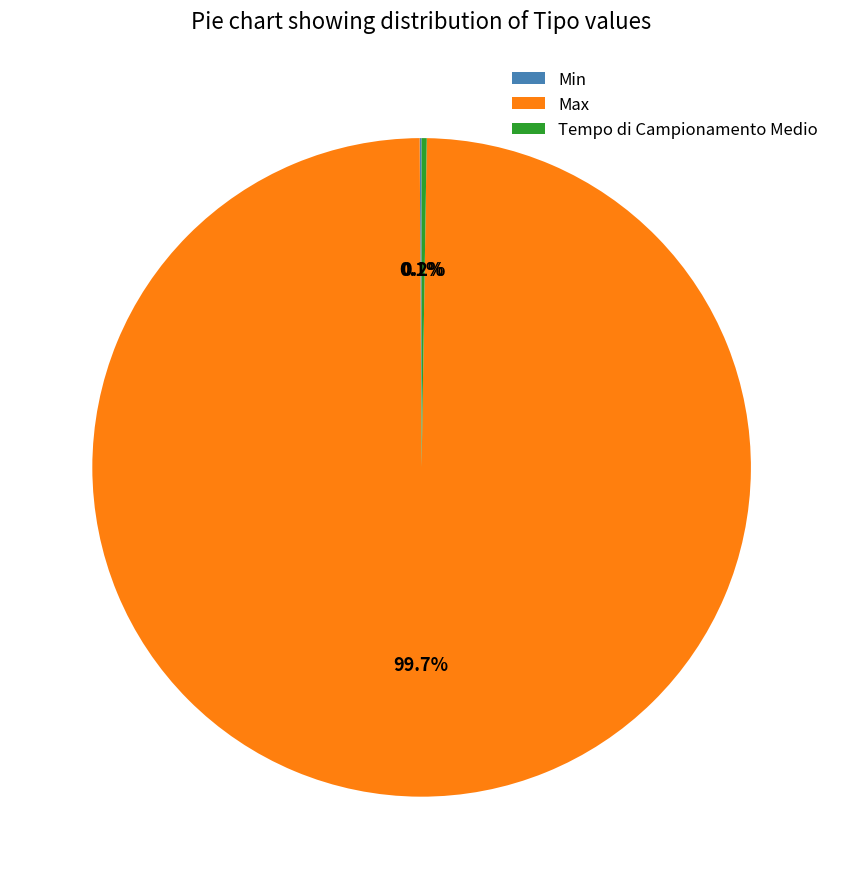

Does Max represent more than half of the total?

Yes